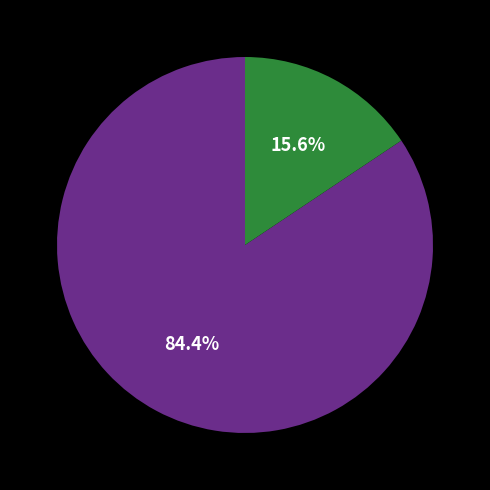

Does any single category account for the majority?

Yes